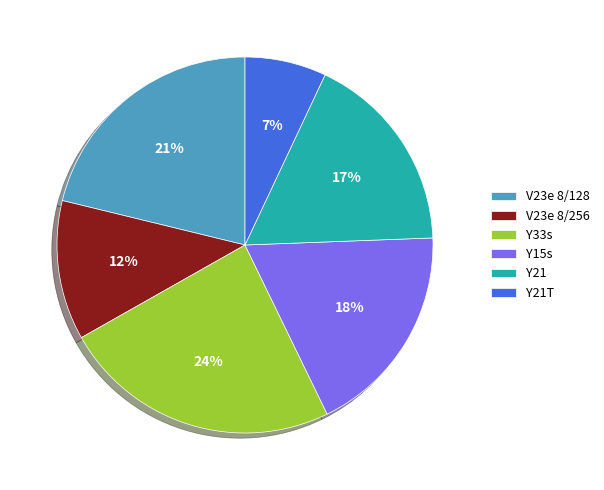

Is the sum of V23e 8/256 and Y21T greater than half?

No